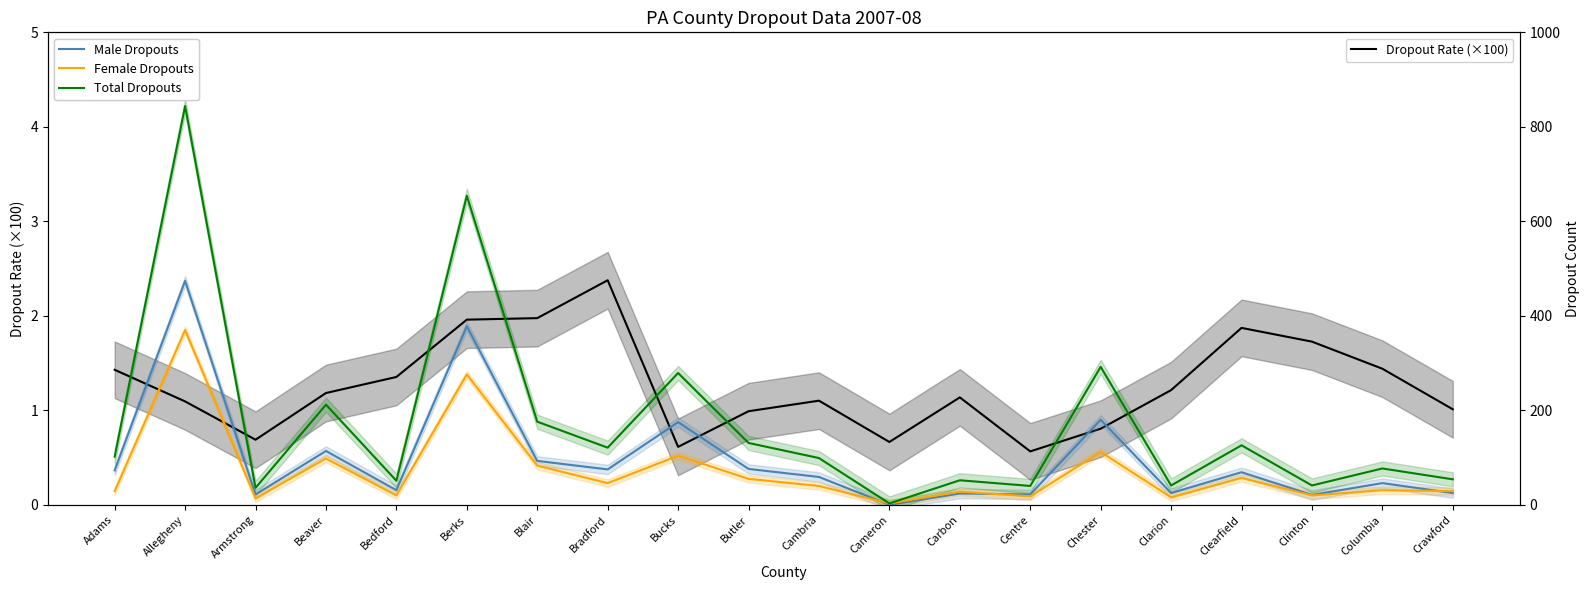

What is the sum of the Dropout Rate (×100) values at Chester and Adams?

2.2